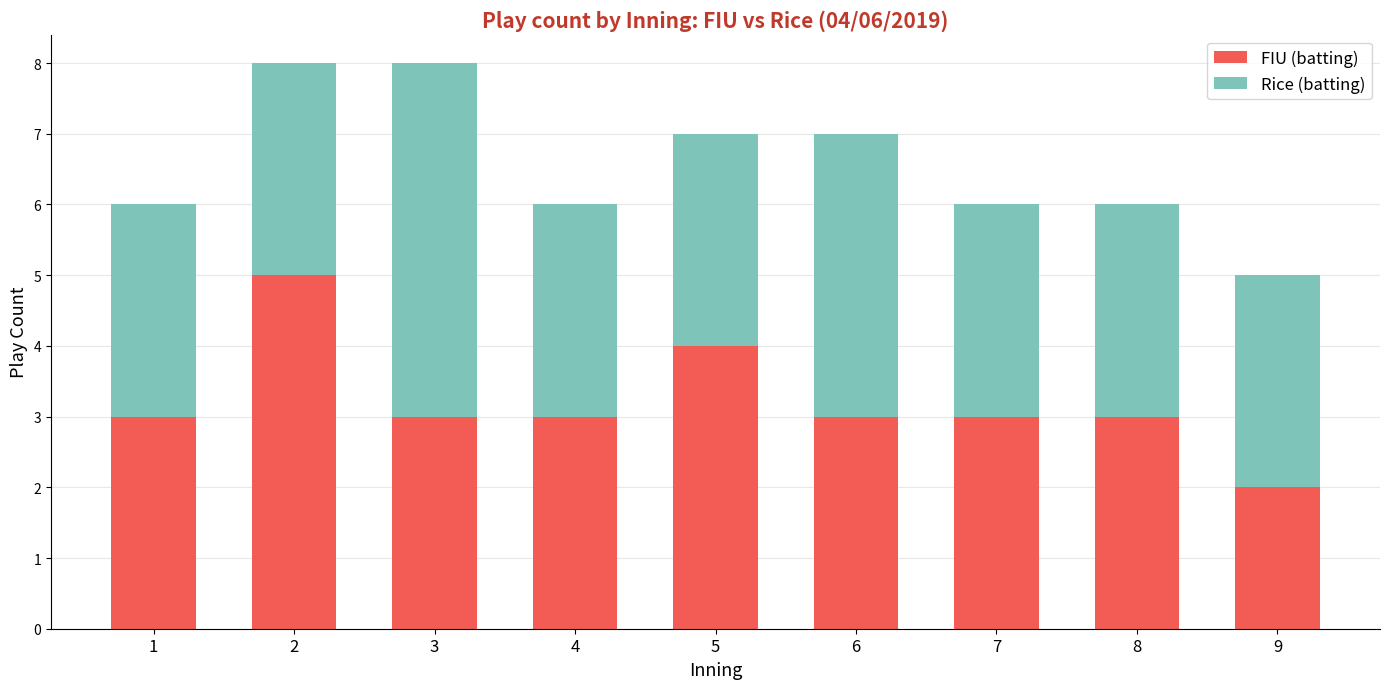

Count the FIU (batting) values in the range 3 to 4.

7